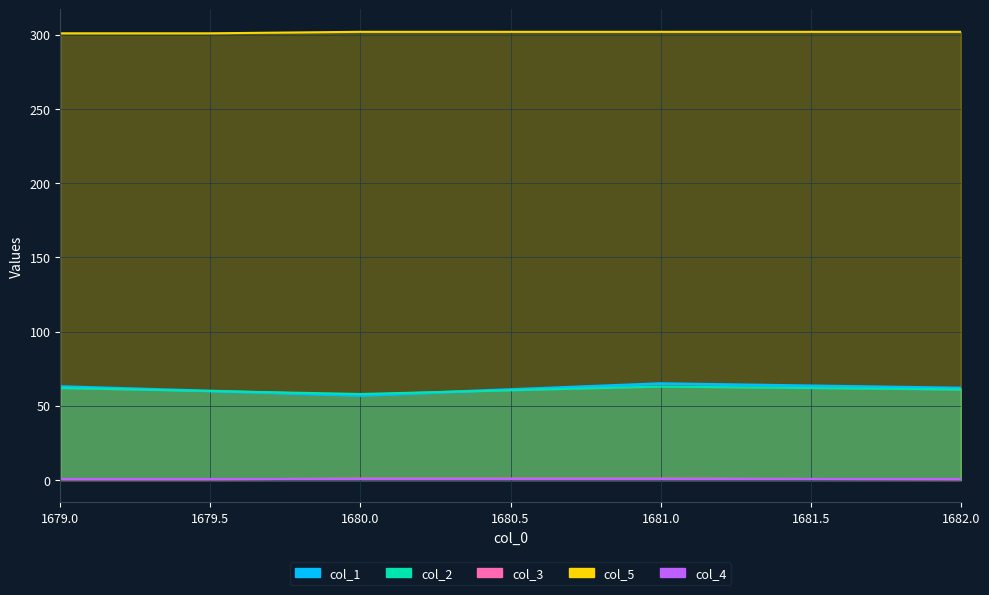

What is the sum of the col_3 values at 1680.0 and 1679.0?

1.5